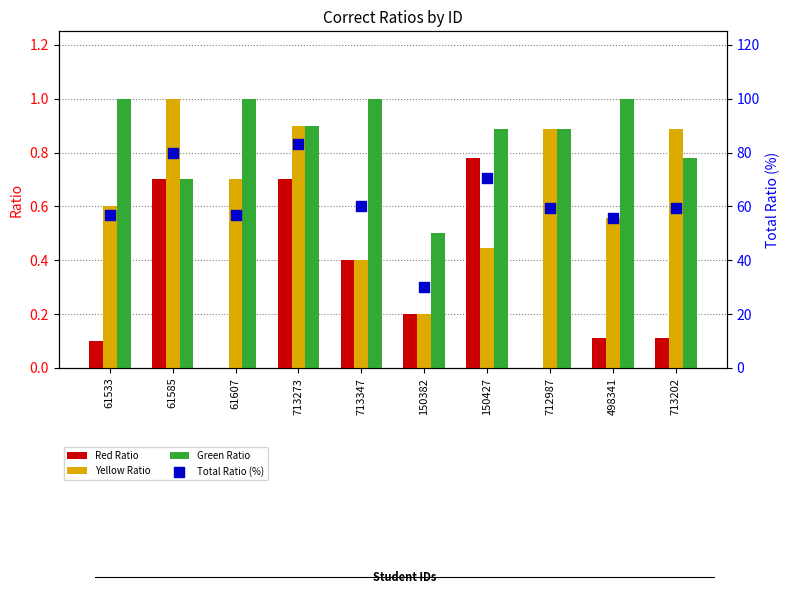

Which series contains the highest Y value?

Total Ratio (%)